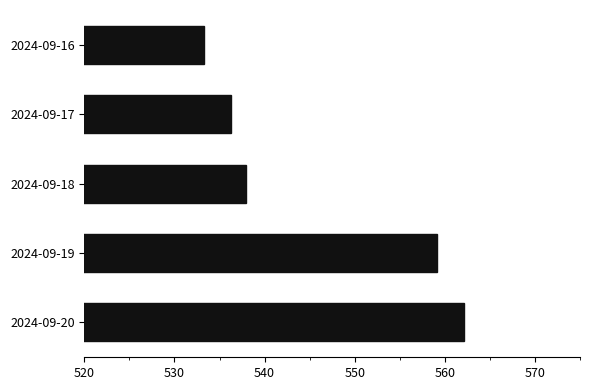

What is the ratio of the value at 2024-09-18 to the value at 2024-09-17?

1.0